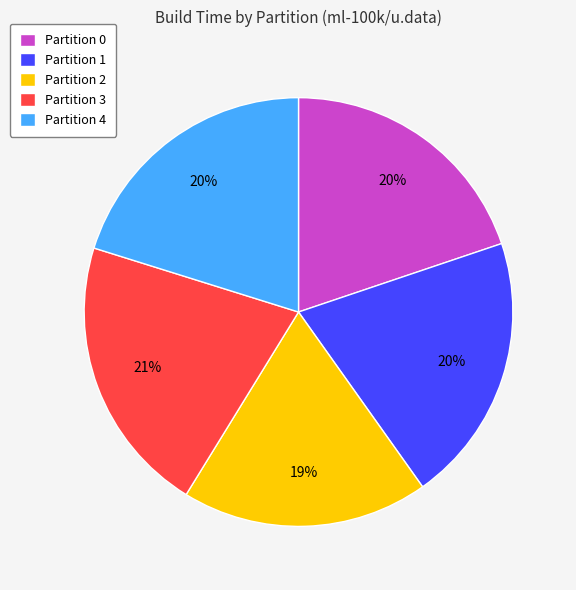

Is there any slice that represents more than half of the pie?

No